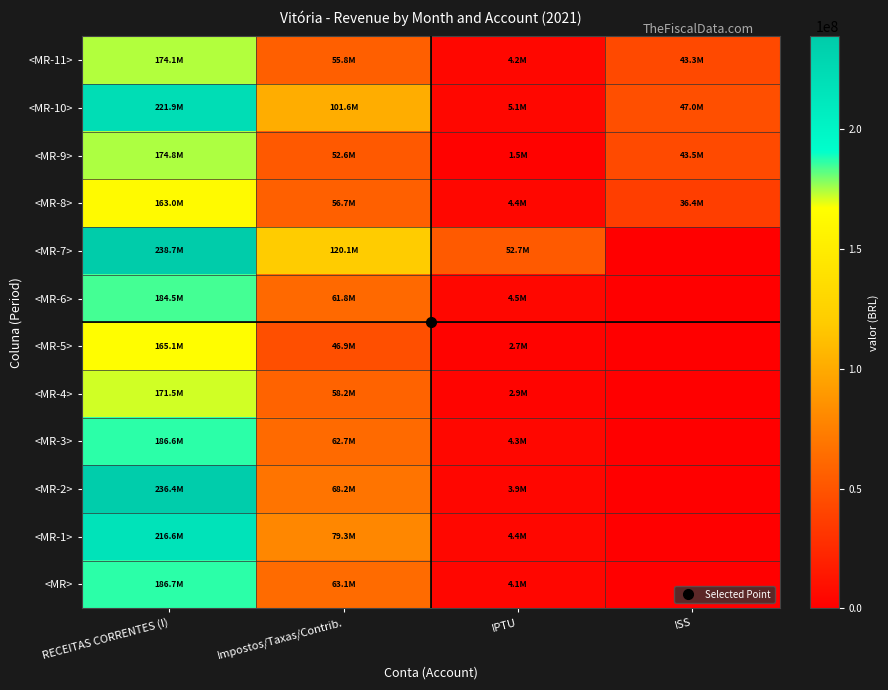

At which category is the sum across all series the highest?

RECEITAS CORRENTES (I)